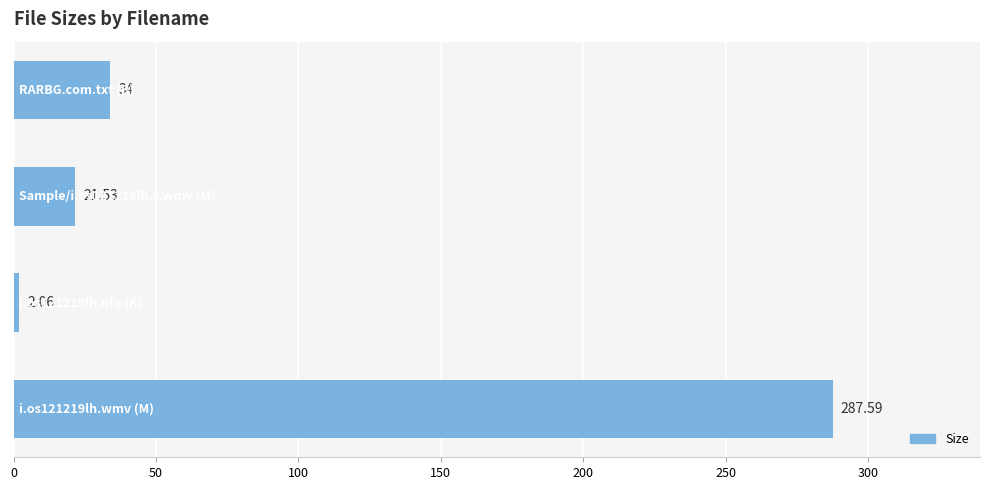

What is the sum of all values?

345.2